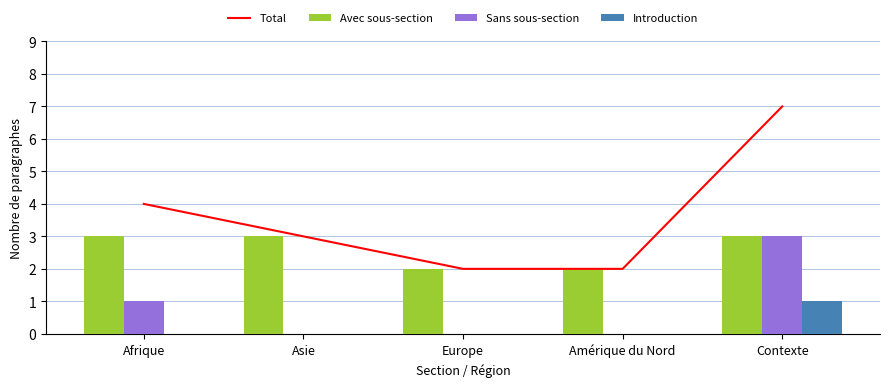

What is the difference between the Total values at Asie and Europe?

1